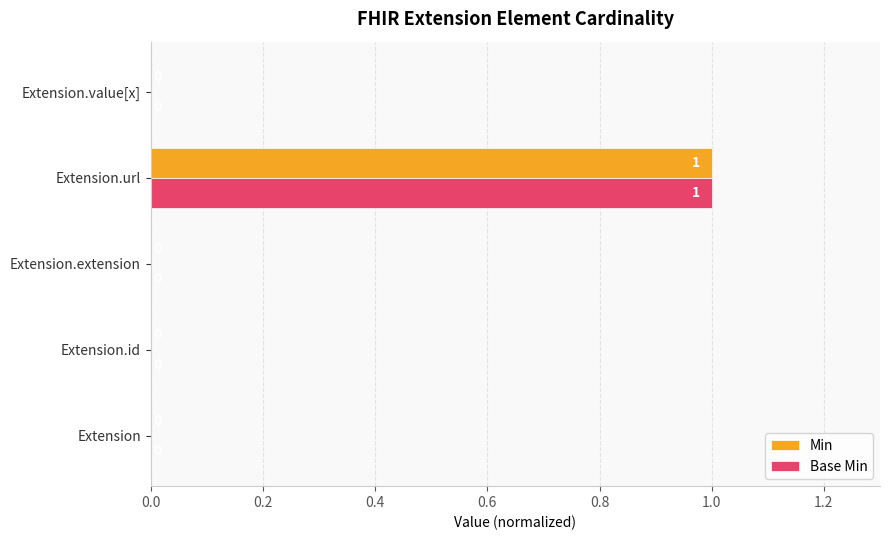

At which label does Base Min reach its peak?

Extension.url